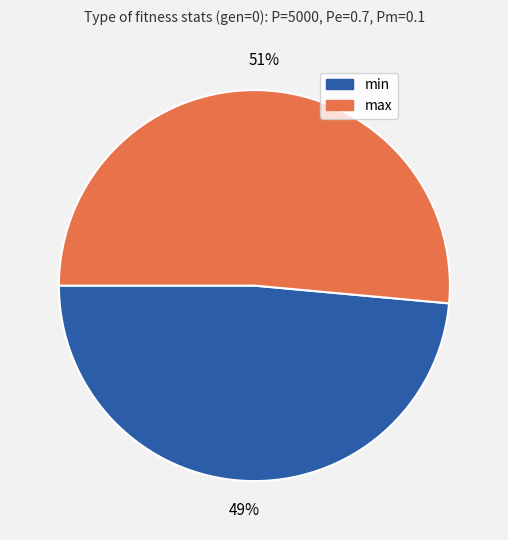

Combined, do min and max account for over 50%?

Yes